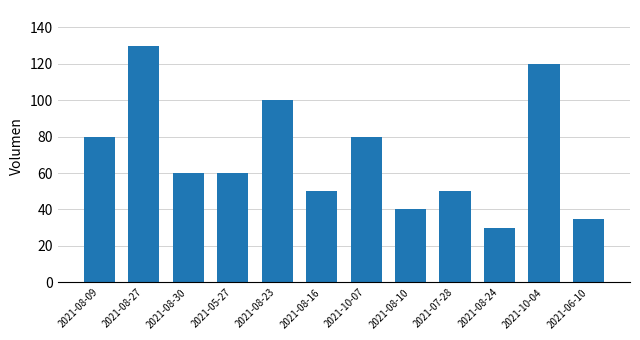

How many distinct data groups are displayed?

1